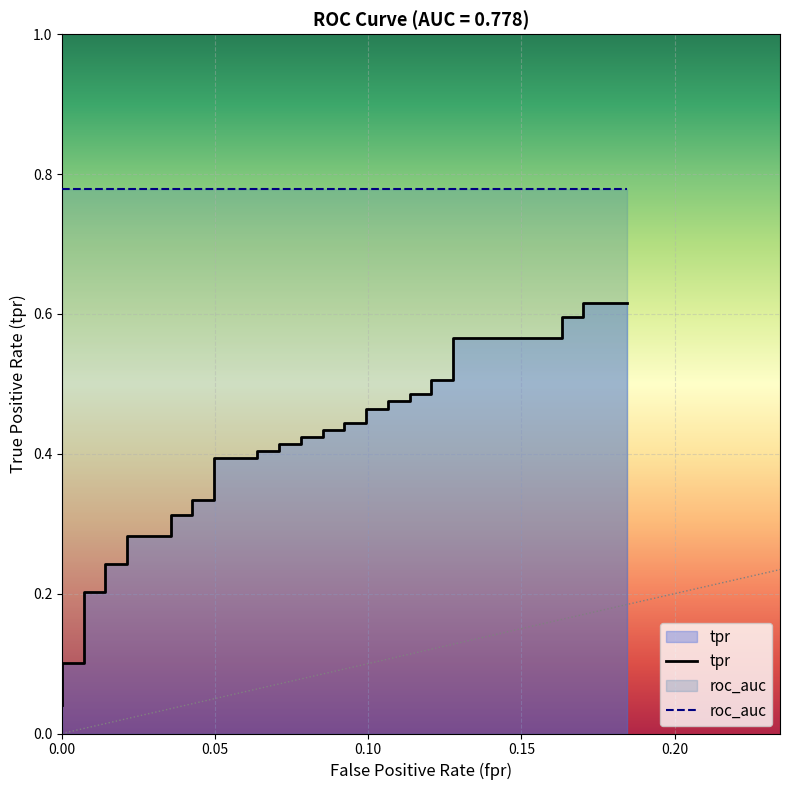

Reading left to right, transcribe all the data shown in this chart.

tpr: 0.0	0.1	0.1	0.1	0.2	0.2	0.2	0.2	0.3	0.3	0.3	0.3	0.3	0.3	0.4	0.4	0.4	0.4	0.4	0.4	0.4	0.4	0.4	0.4	0.4	0.4	0.5	0.5	0.5	0.5	0.5	0.5	0.5	0.5	0.6	0.6	0.6	0.6	0.6	0.6
roc_auc: 0.8	0.8	0.8	0.8	0.8	0.8	0.8	0.8	0.8	0.8	0.8	0.8	0.8	0.8	0.8	0.8	0.8	0.8	0.8	0.8	0.8	0.8	0.8	0.8	0.8	0.8	0.8	0.8	0.8	0.8	0.8	0.8	0.8	0.8	0.8	0.8	0.8	0.8	0.8	0.8